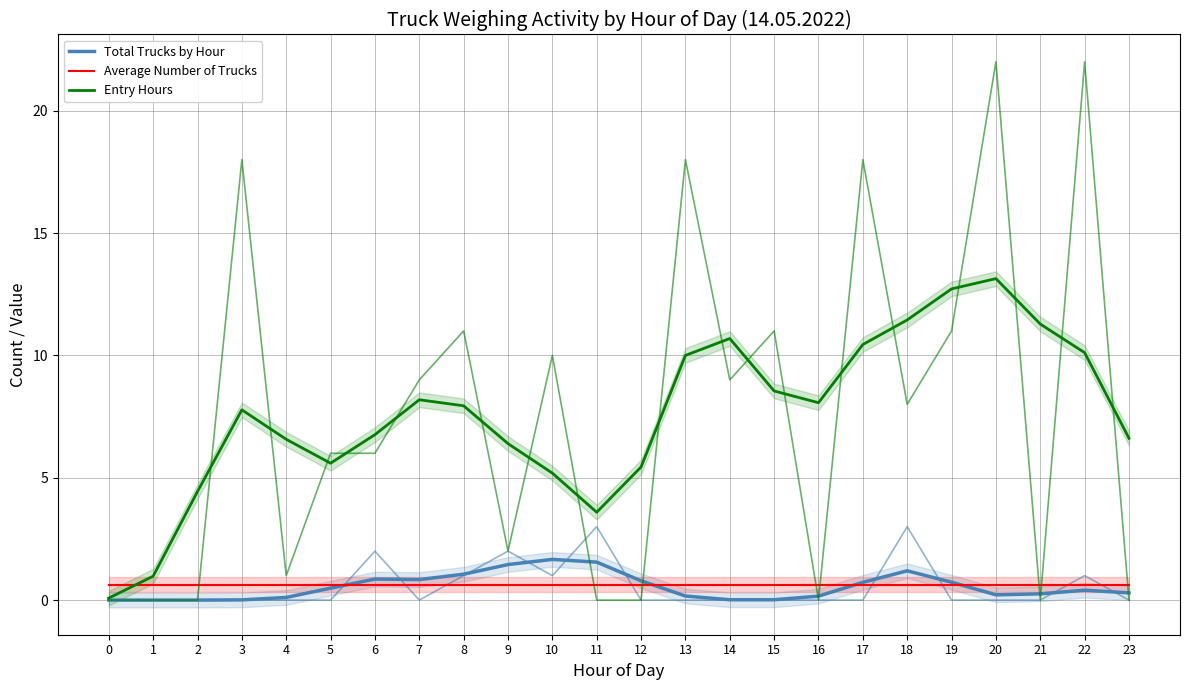

Is it true that Average Number of Trucks equals 1.0 at 12?

False